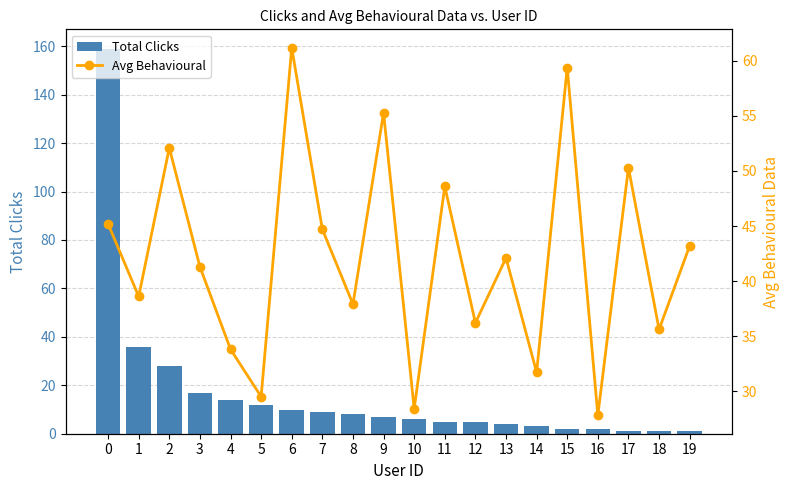

What is the difference between the highest and lowest values at 2?

24.1